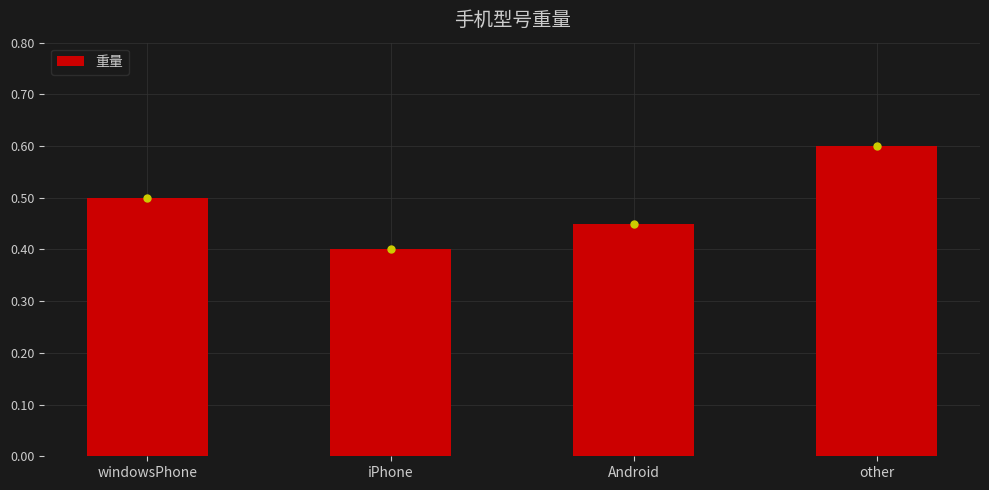

What position from the right is iPhone?

3